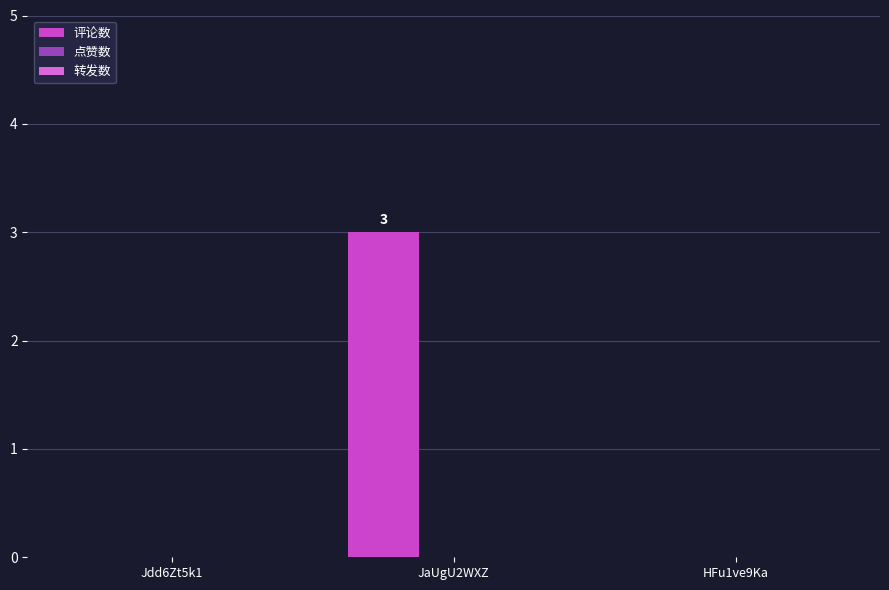

Are the bars horizontal?

No